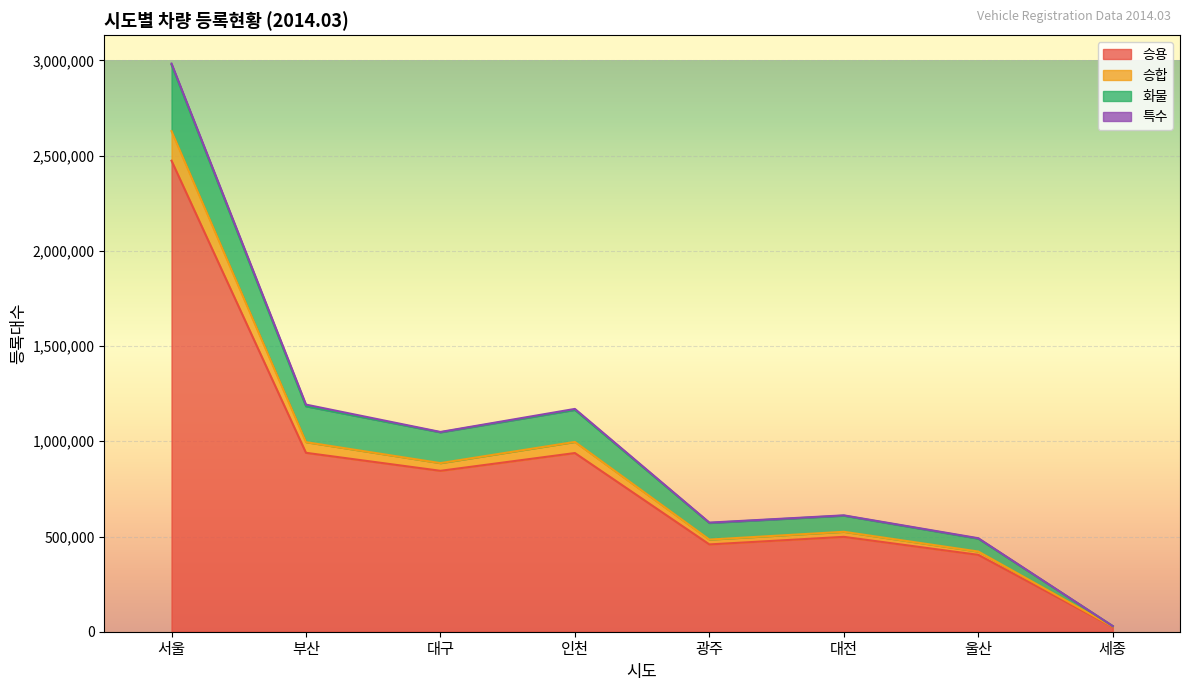

The value of 승용 at 광주 is 458404. True or false?

True